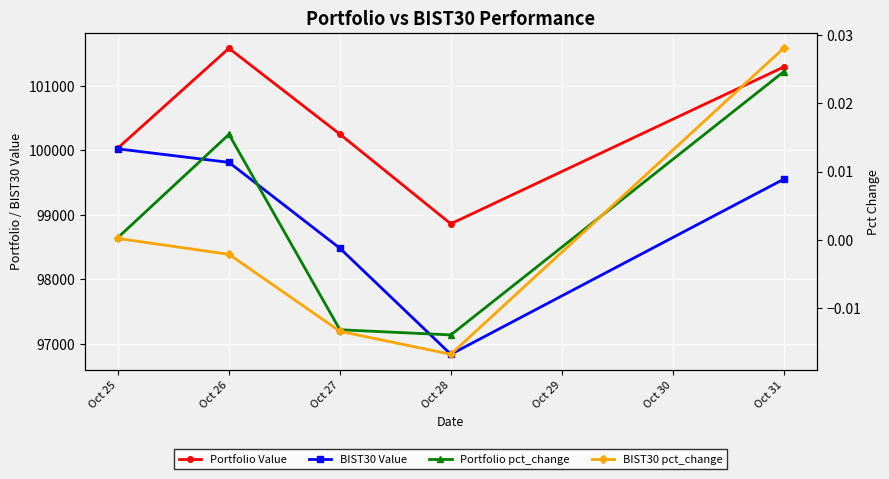

How many intersections are there between Portfolio pct_change and BIST30 pct_change?

1